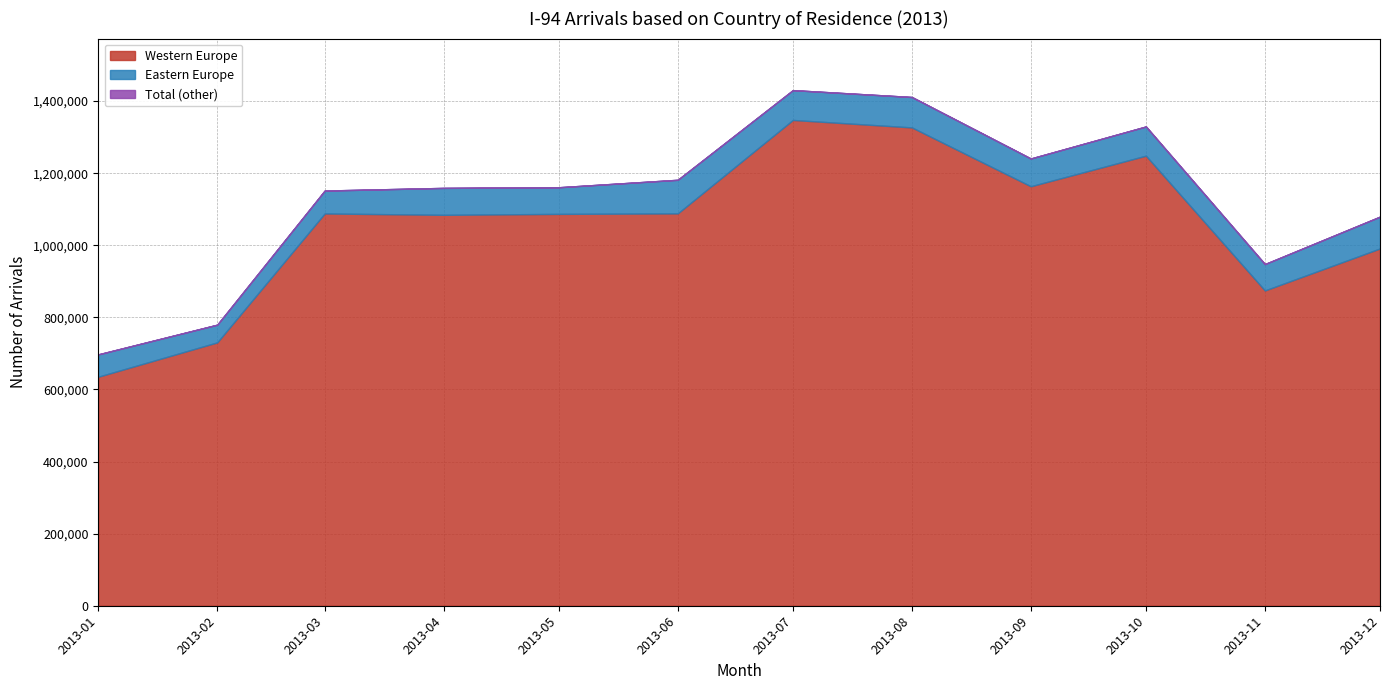

Reading right to left, list all the values displayed in this chart.

Western Europe: 991275	874730	1248670	1163843	1327076	1347787	1088567	1087154	1084580	1088340	730675	635427
Eastern Europe: 88329	73205	81042	77023	84362	82714	93188	73913	74671	63536	49156	62014
Total: 1079604	947935	1329712	1240866	1411438	1430501	1181755	1161067	1159251	1151876	779831	697441